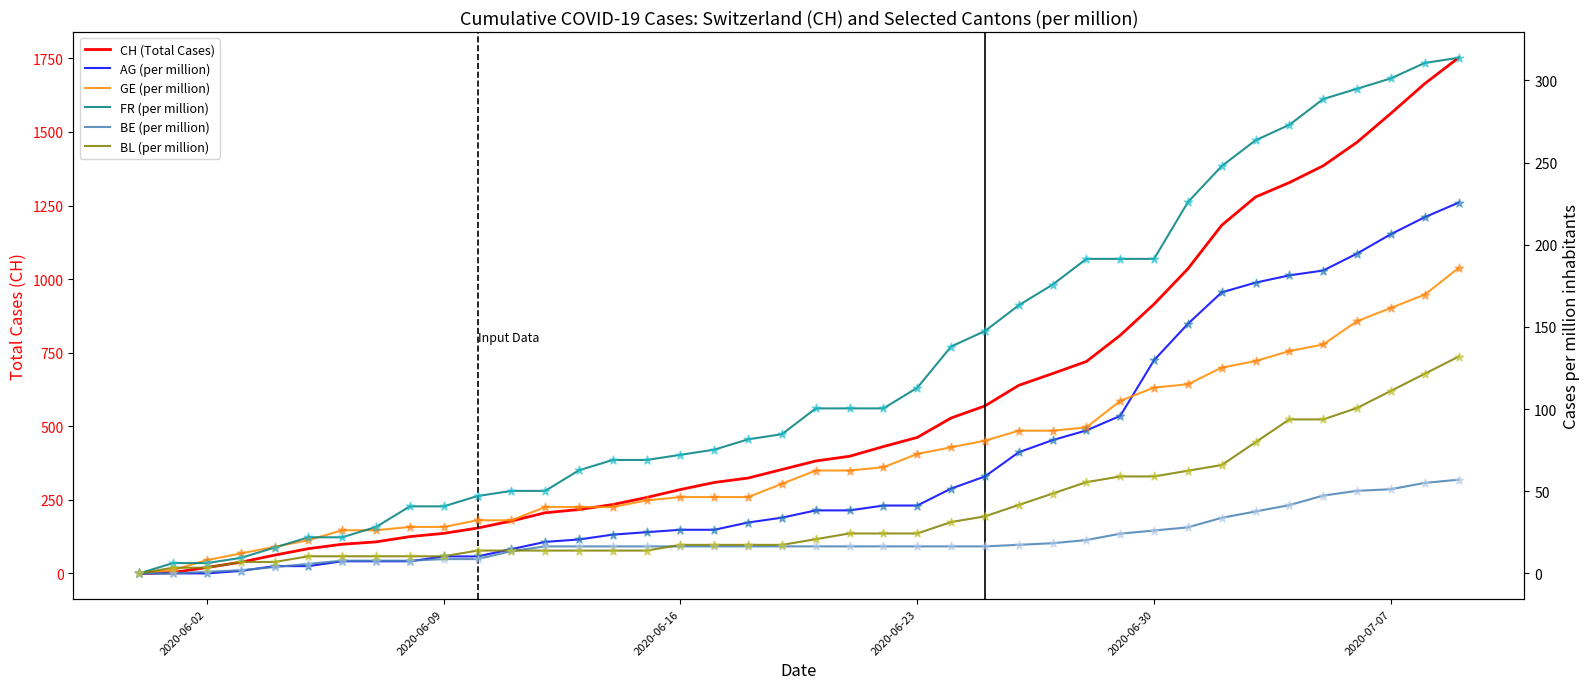

What are all the series names shown in the legend?

CH (Total Cases), AG (per million), GE (per million), FR (per million), BE (per million), BL (per million)